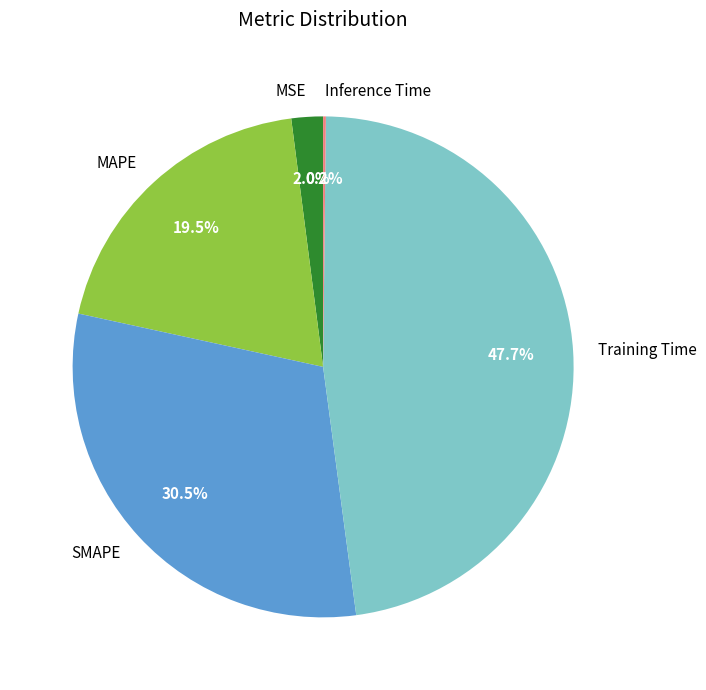

Which slice is the largest?

Training Time